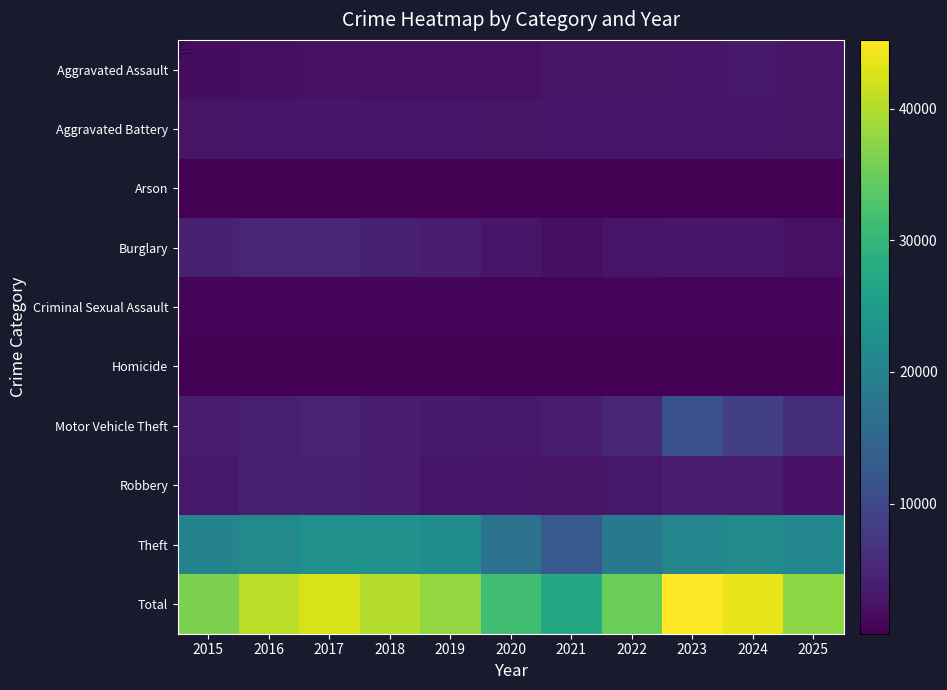

At how many categories does at least one series exceed 6651?

11